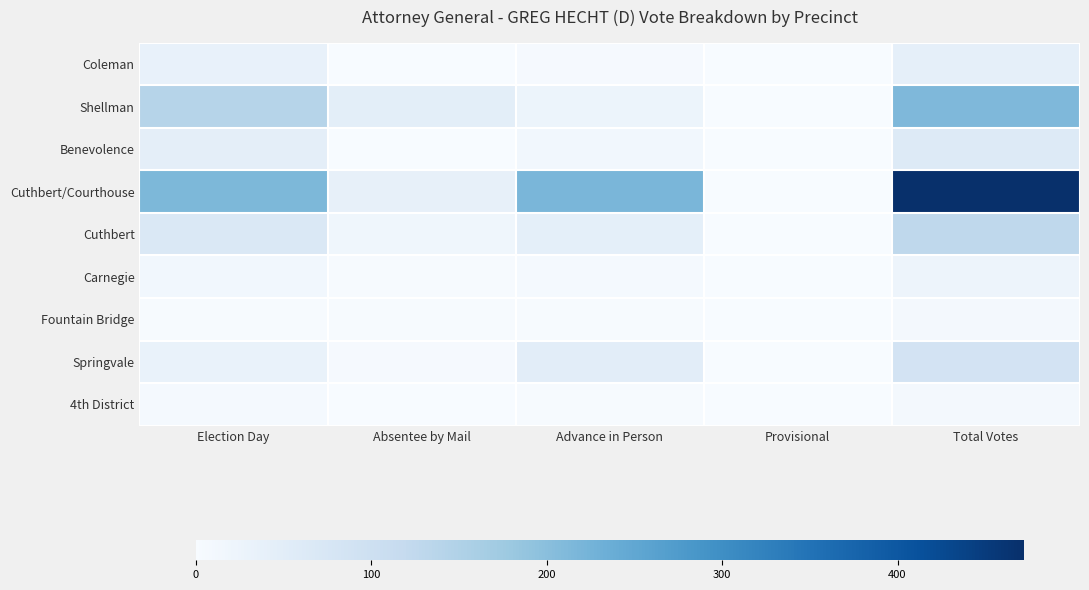

Rank the series at Election Day from lowest to highest value.

Fountain Bridge, 4th District, Carnegie, Springvale, Coleman, Benevolence, Cuthbert, Shellman, Cuthbert/Courthouse